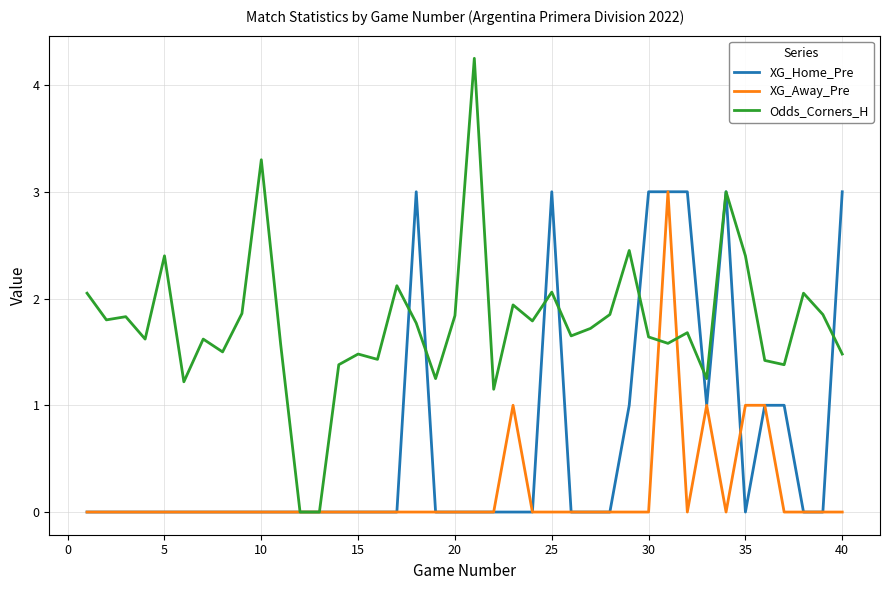

Which series has the largest range (max minus min)?

Odds_Corners_H